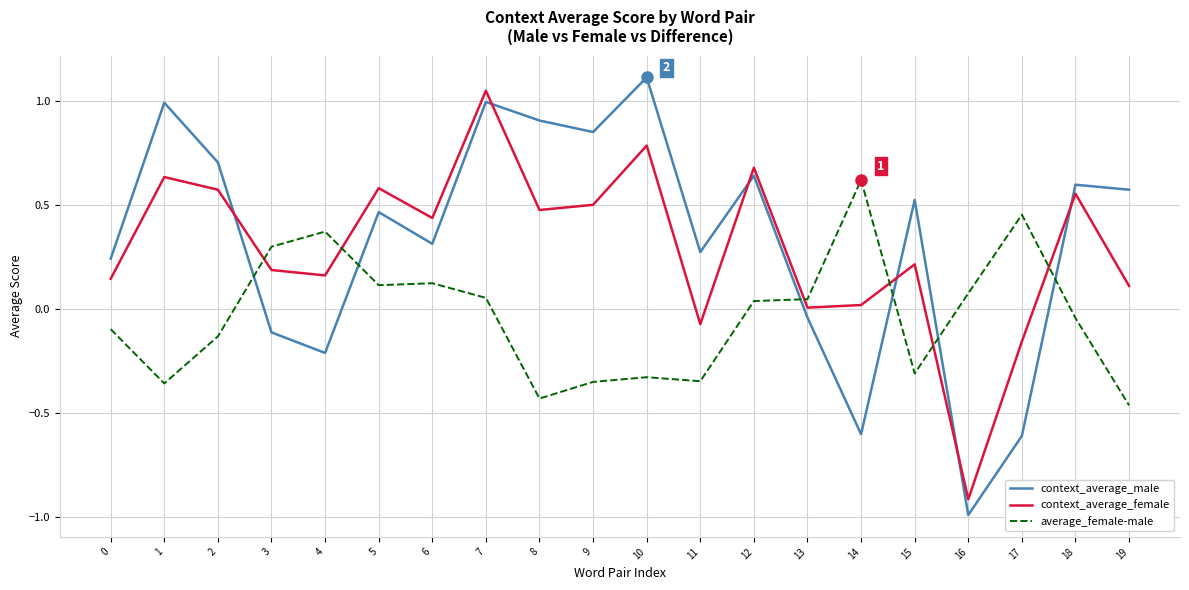

Between 7 and 9, which series saw the biggest shift?

context_average_female